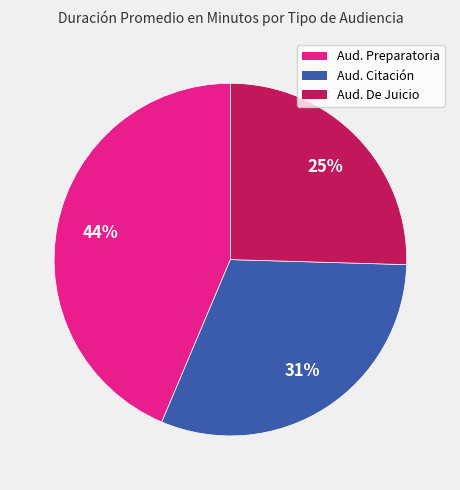

To the nearest percent, what is the difference between the Aud. Preparatoria and Aud. Citación slice percentages?

13%